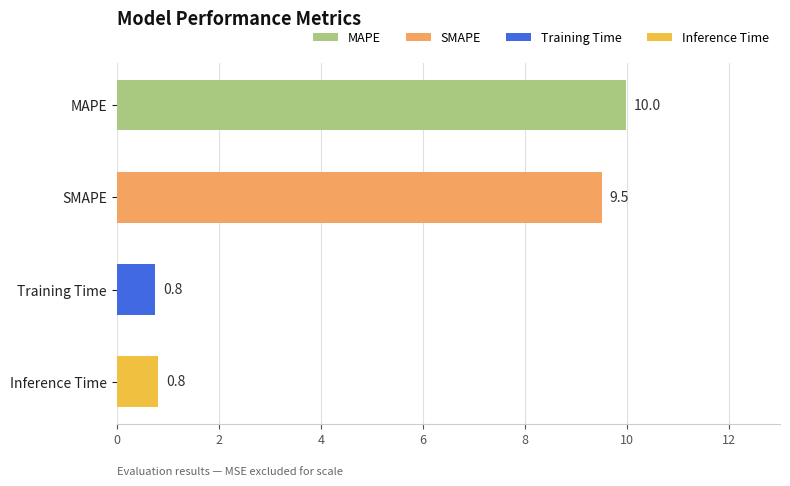

Which category has the highest value across all series?

MAPE